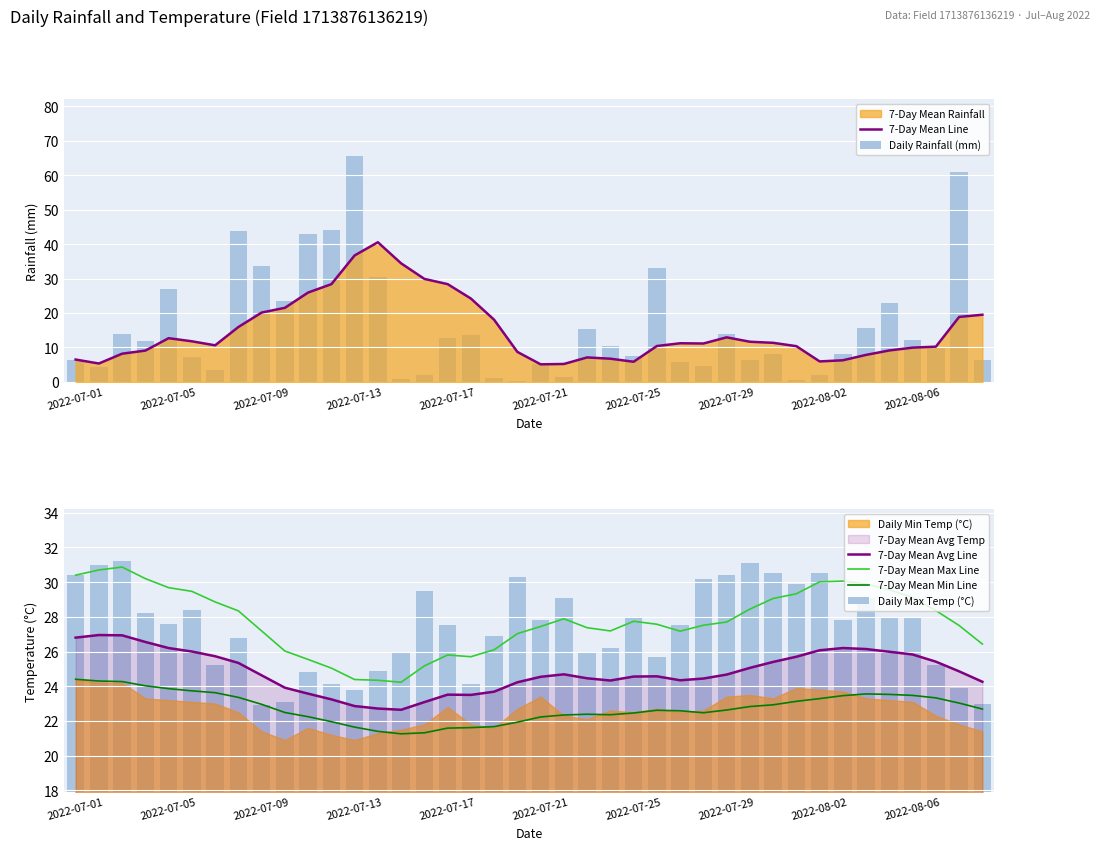

What is the lowest value of the 7-Day Mean Max Line series?

24.2